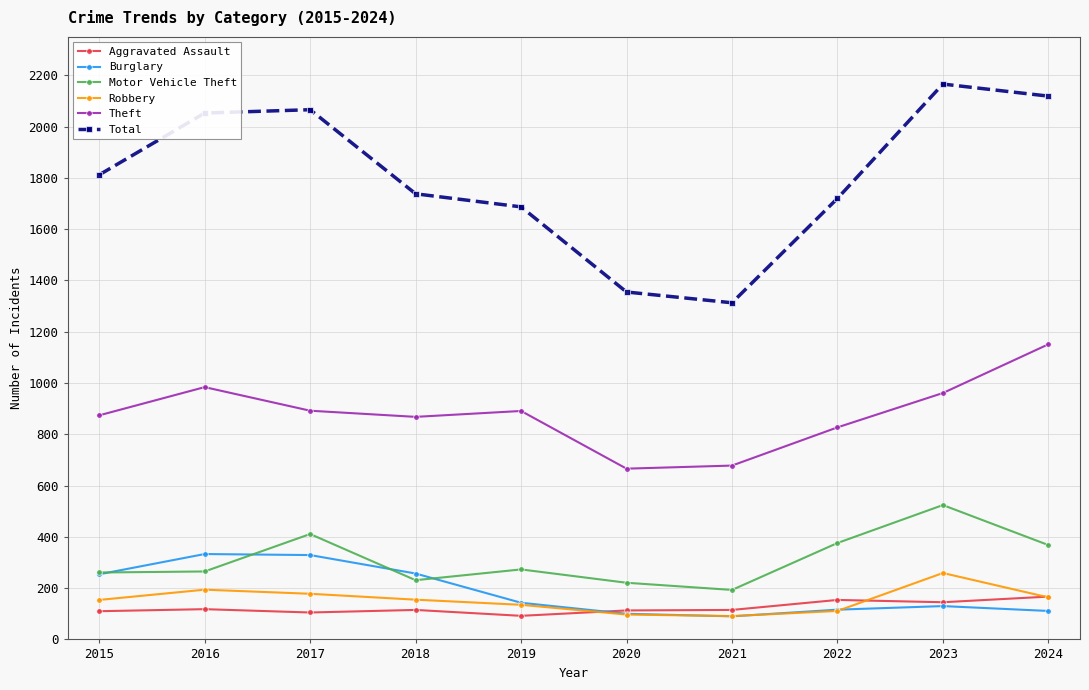

True or false: Aggravated Assault and Total cross at least once.

False